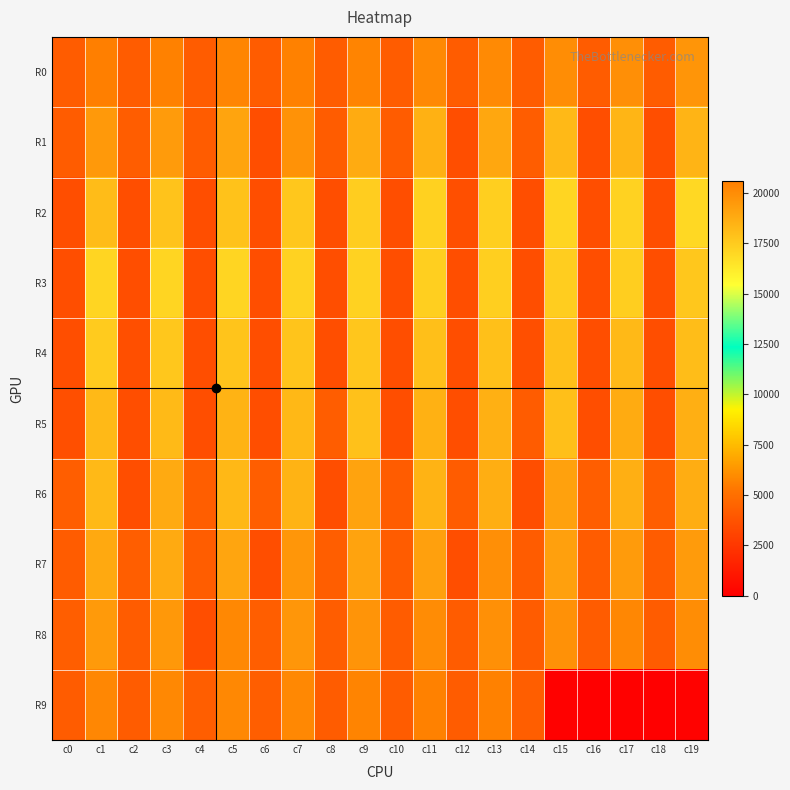

At which category is the sum across all series the highest?

c13